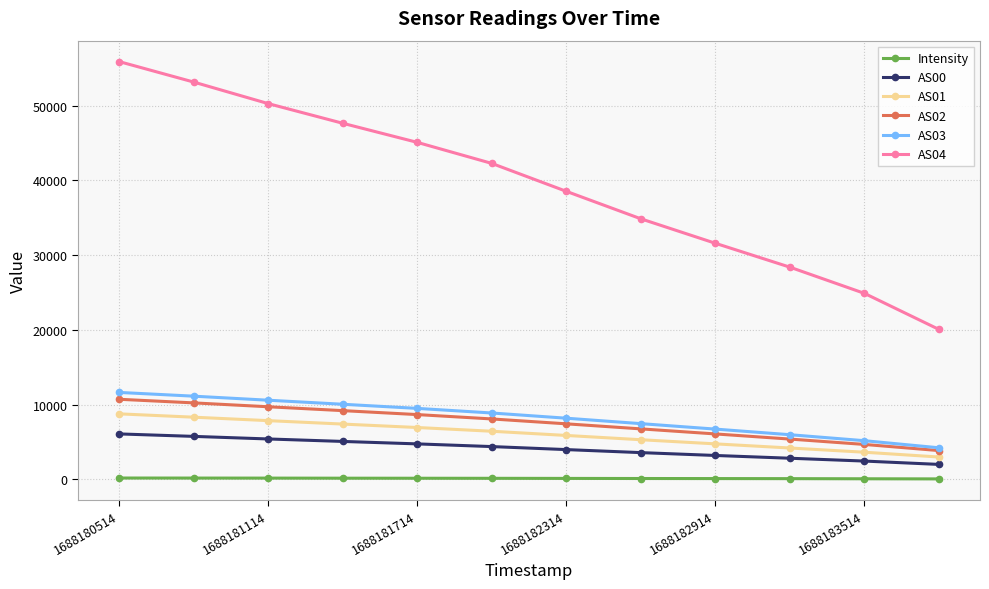

True or false: AS04 and AS02 intersect in this chart.

False